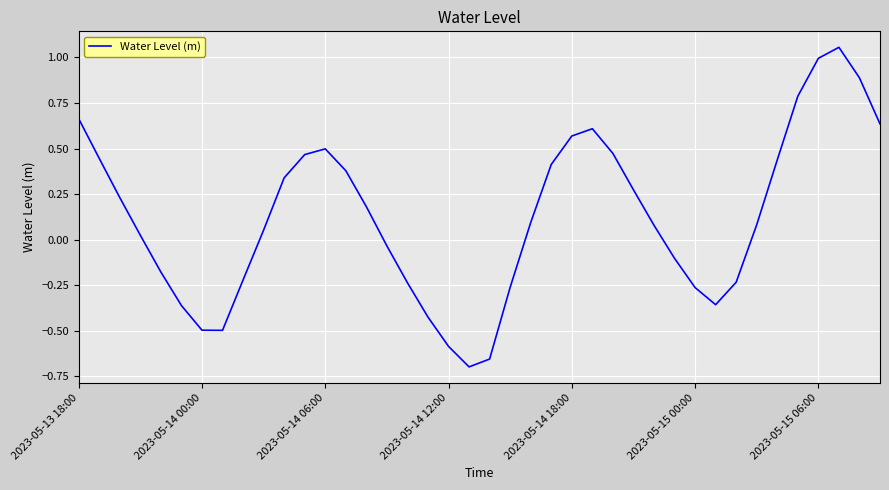

What is the difference between the maximum and minimum values?

1.8